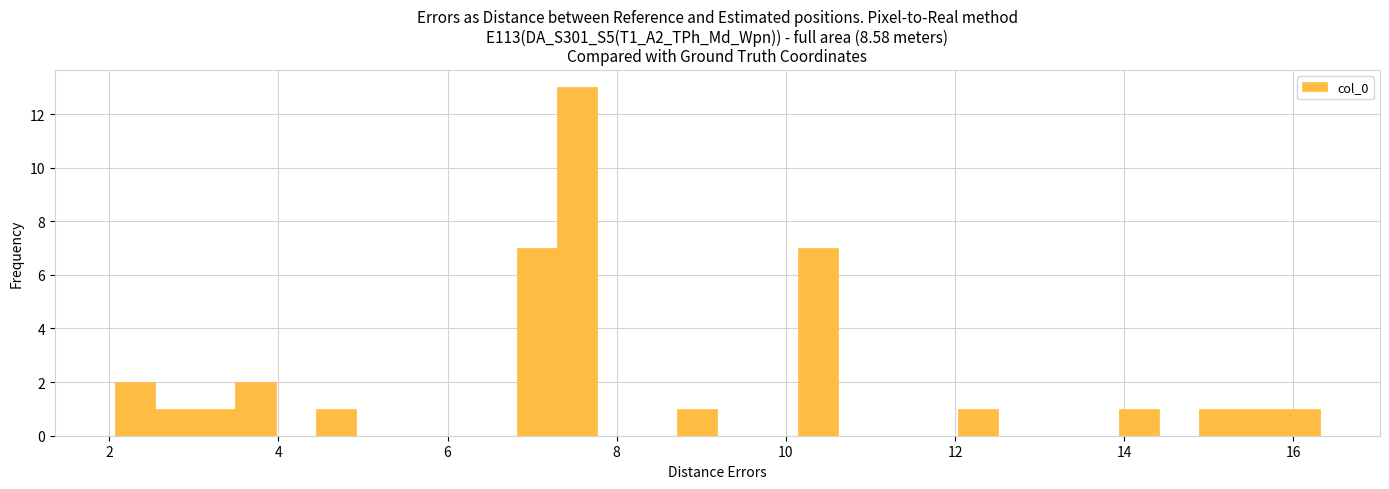

Read against the x-axis, roughly where is the centre of the tallest bar?

7.6